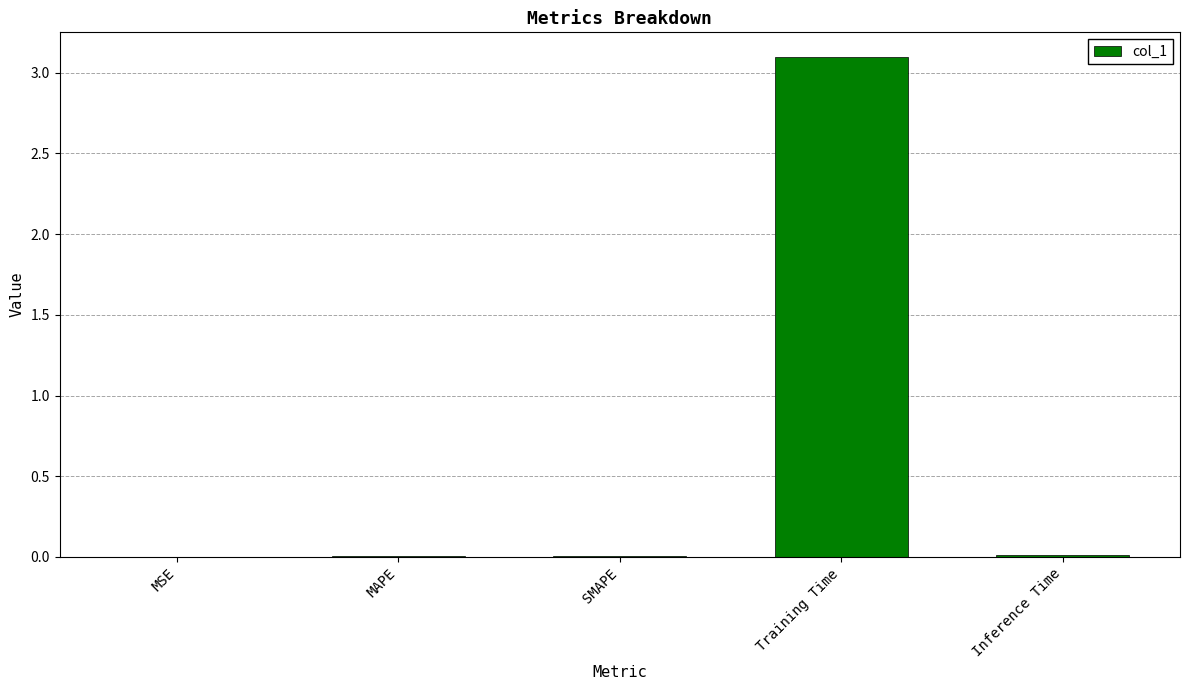

What is the sum of all values?

3.1